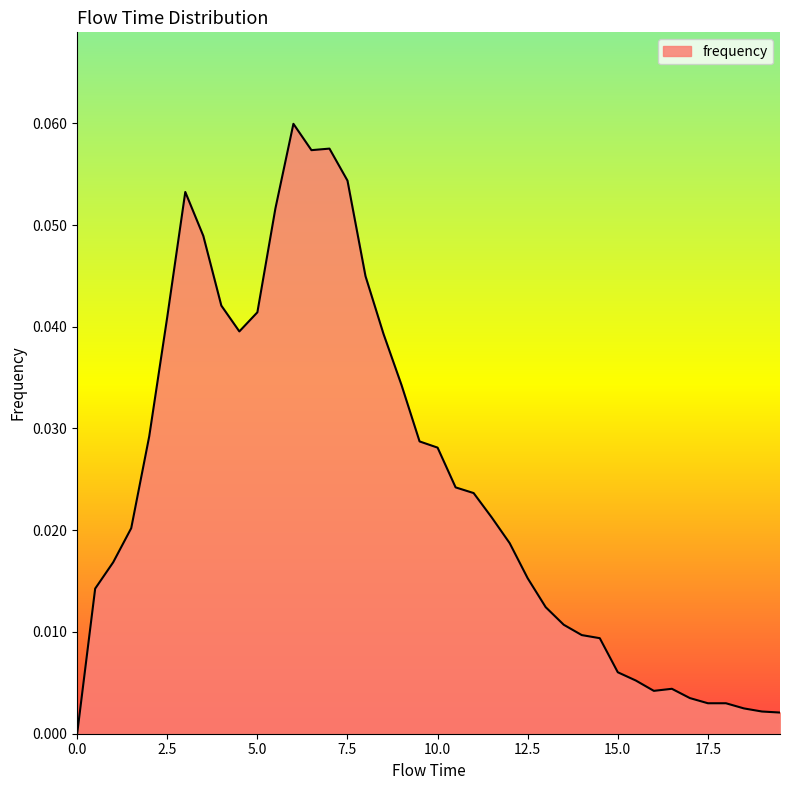

How many points are higher than both their immediate neighbors (excluding endpoints)?

4